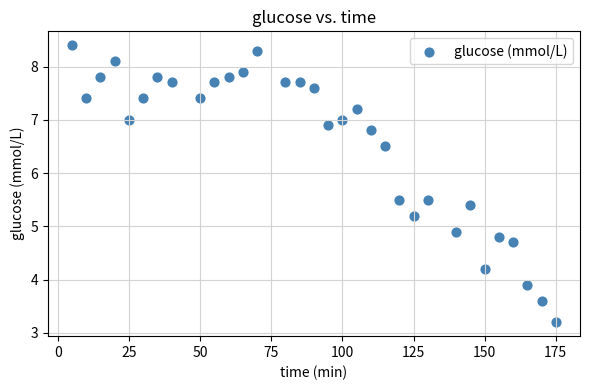

What Y value in the scatter plot is closest to 5?

4.9